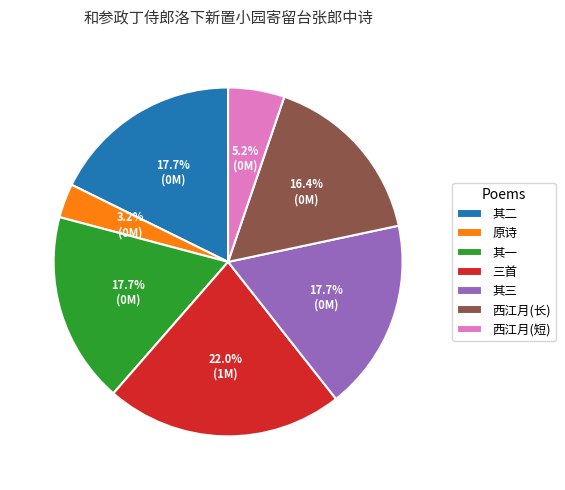

Which has a higher value, 西江月(短) or 其三?

其三